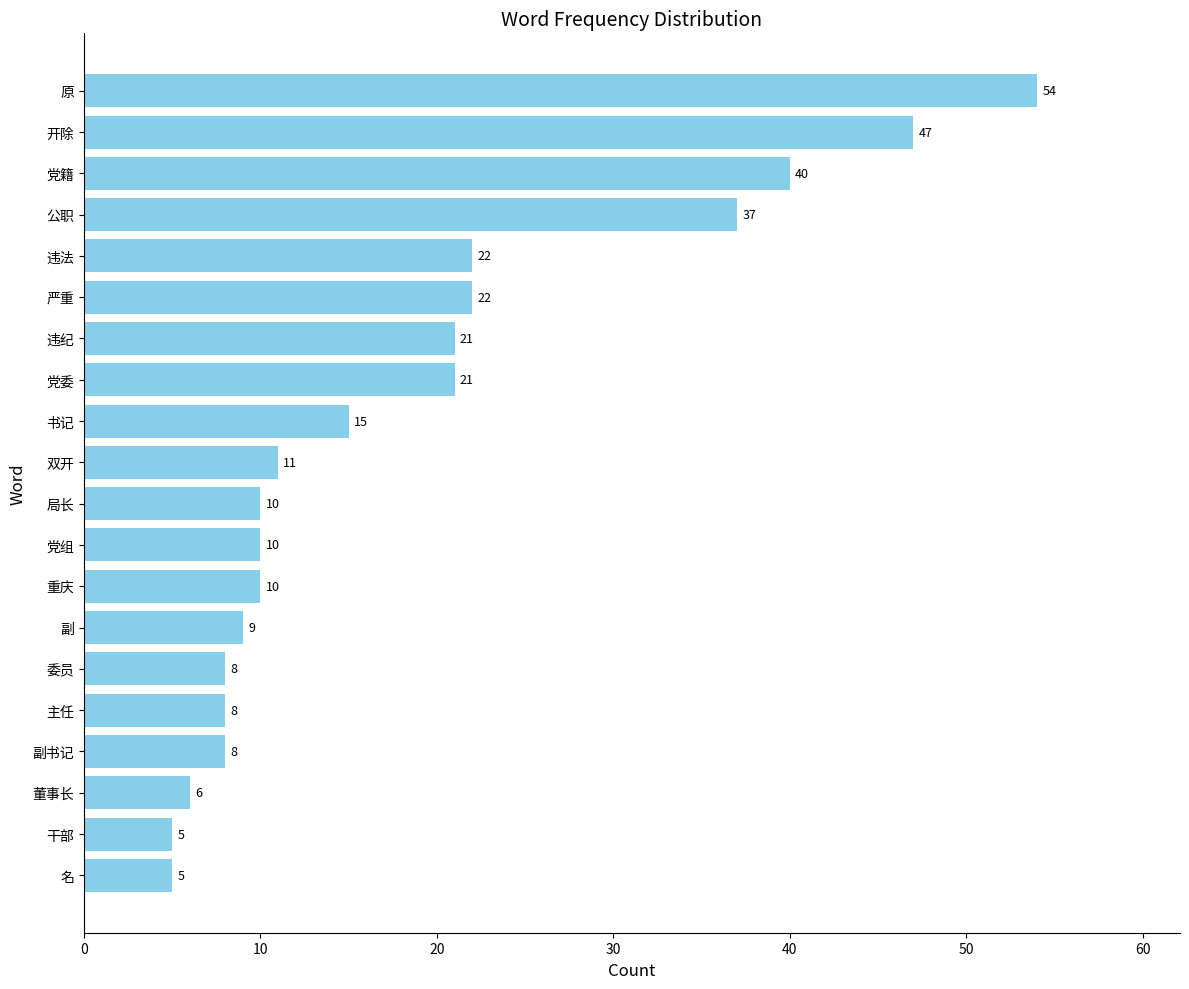

What is the greatest value displayed?

54